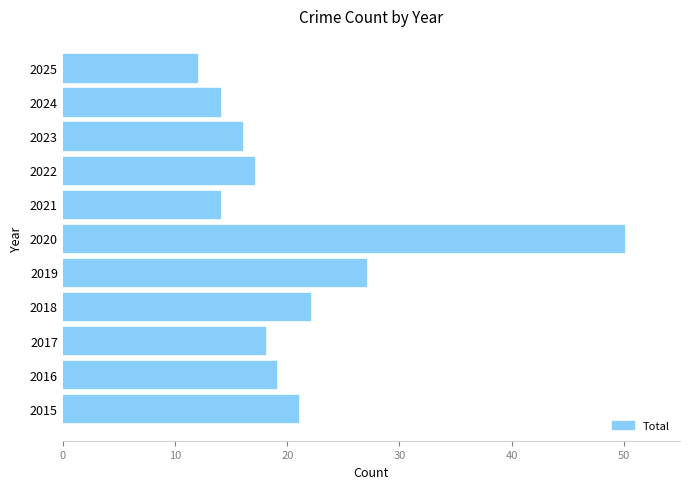

Are the bars horizontal?

Yes